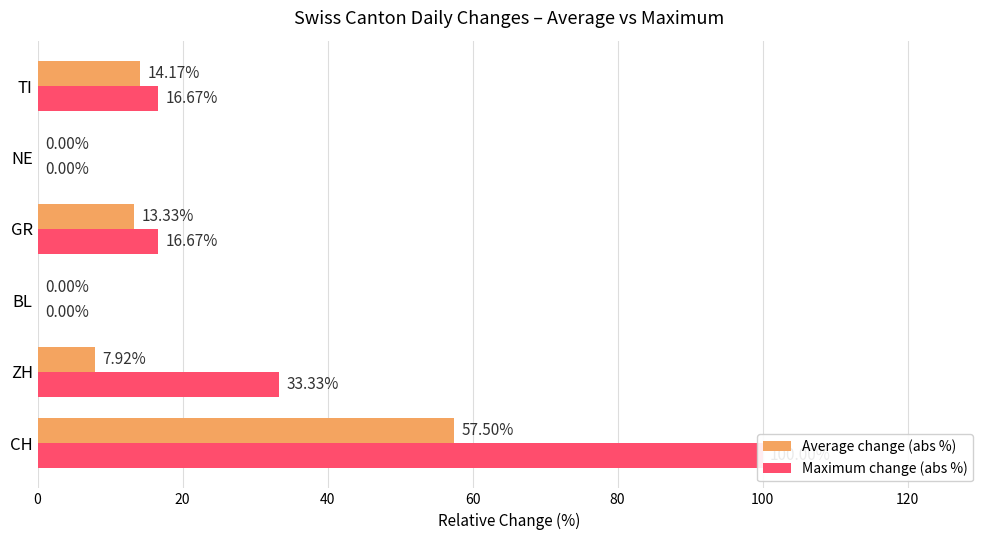

Which series has the widest spread of values?

Maximum change (abs %)